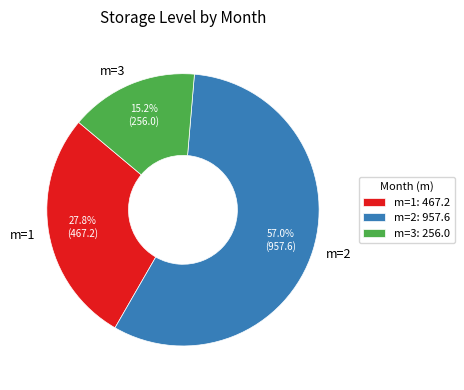

Combined, do m=1 and m=2 account for over 50%?

Yes